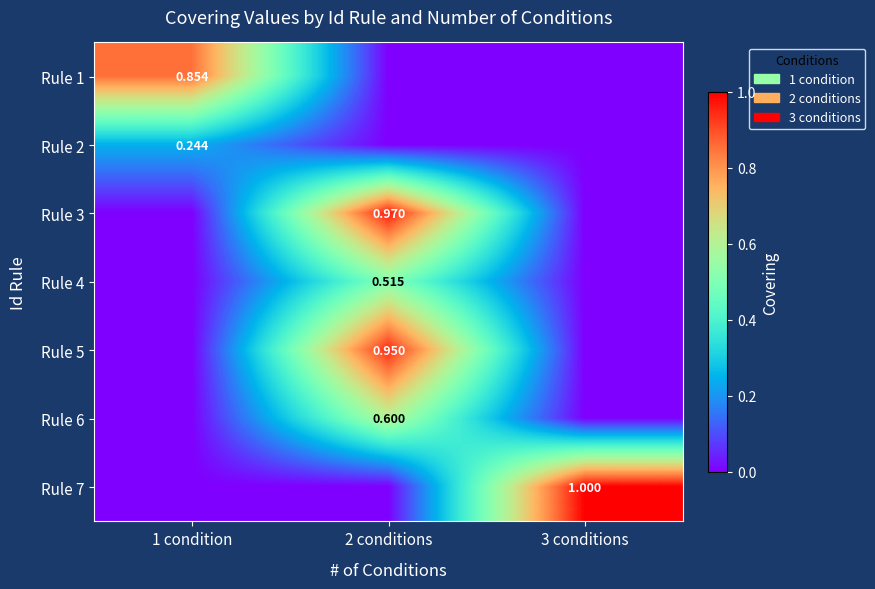

At which label does Rule 6 reach its peak?

2 conditions